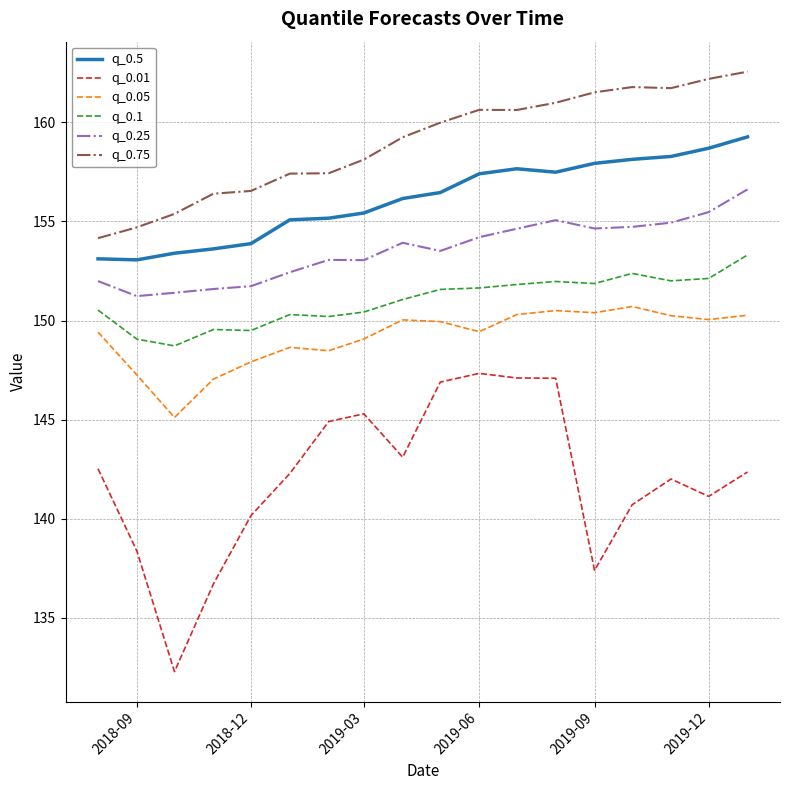

True or false: q_0.25 and q_0.01 cross at least once.

False